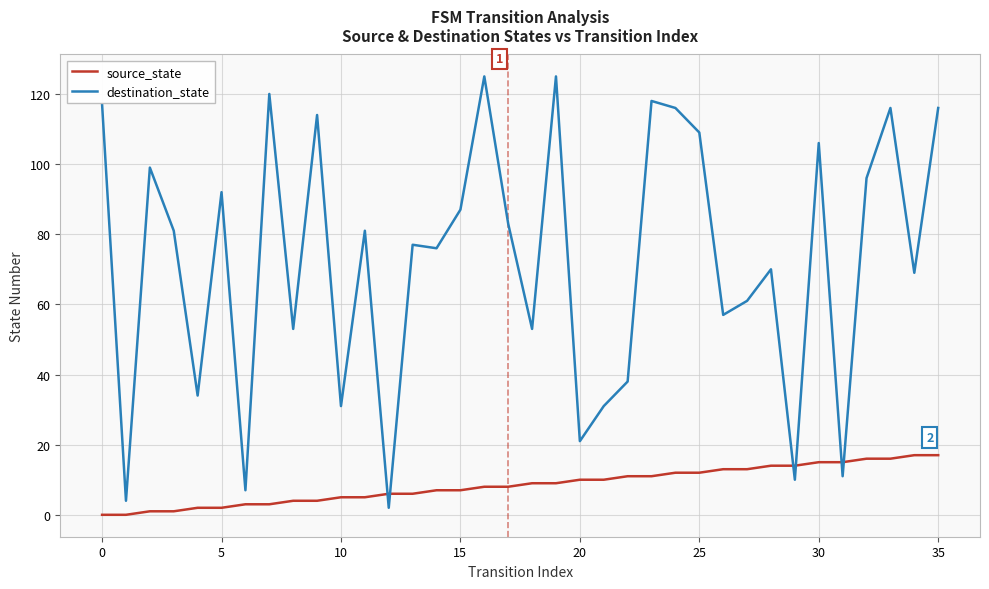

Does the chart display data point markers on the line(s)?

No